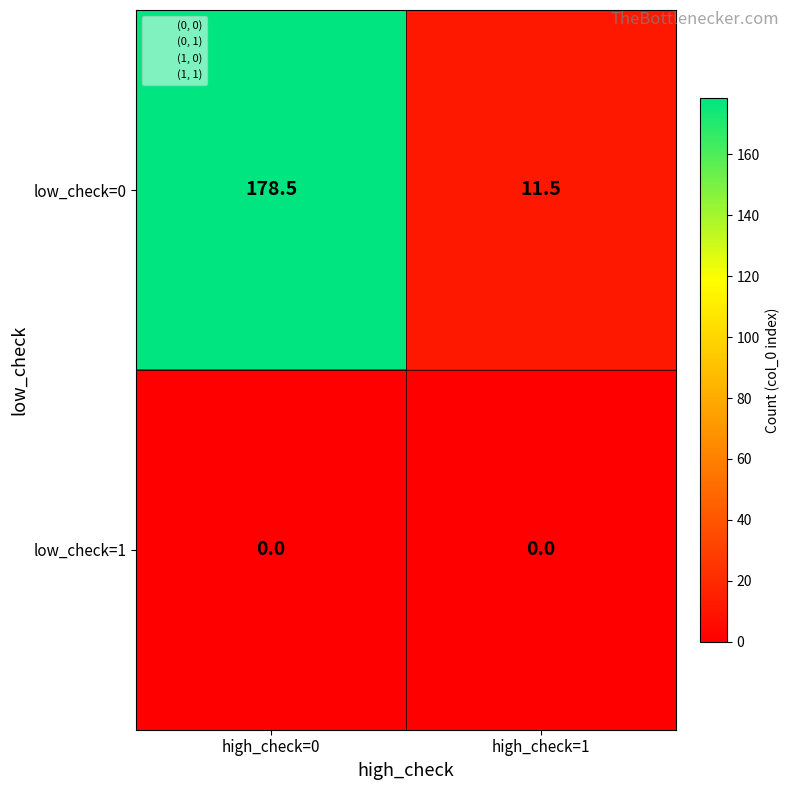

Count the number of data series in this chart.

2